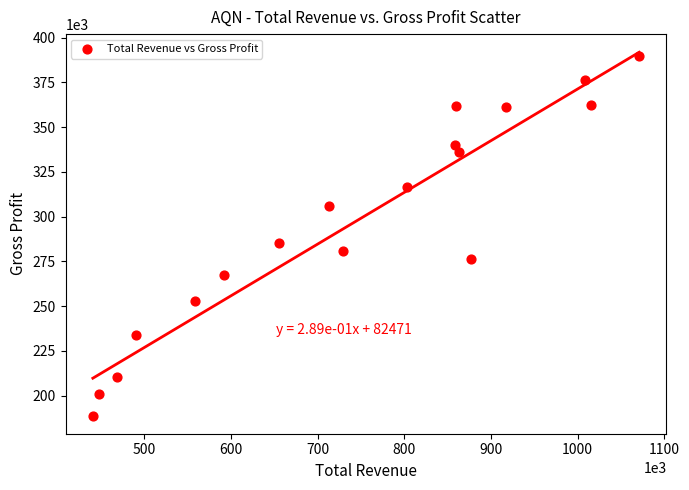

What Y value in the scatter plot is closest to 289350?

285100